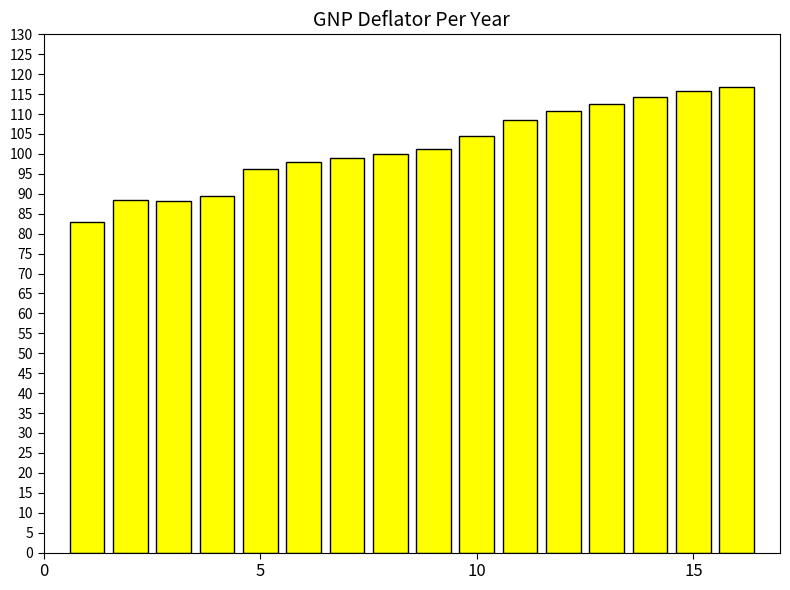

What is the maximum value shown in the chart?

116.9